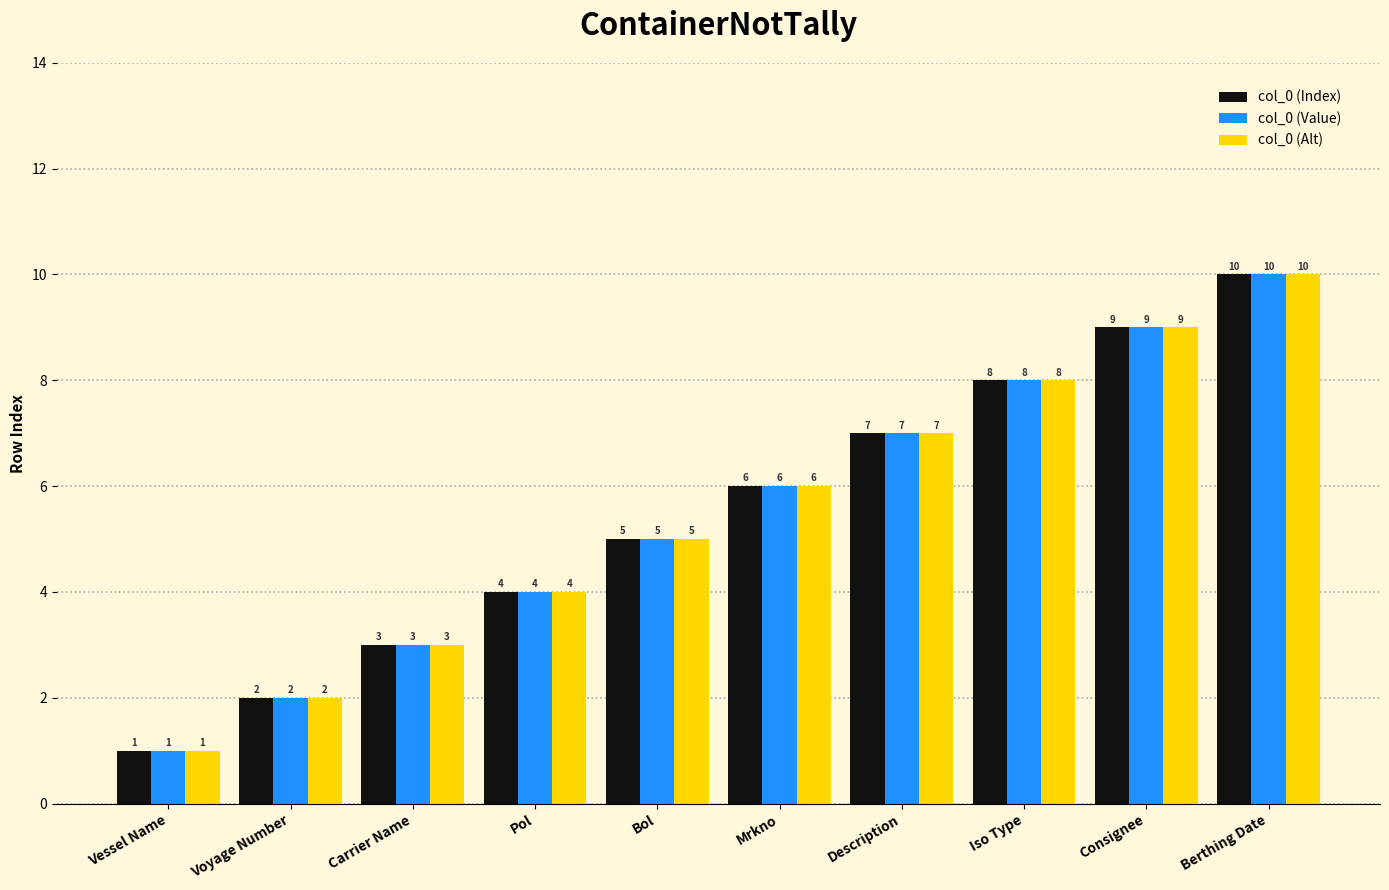

Count the col_0 (Alt) values in the range 3 to 8.

6